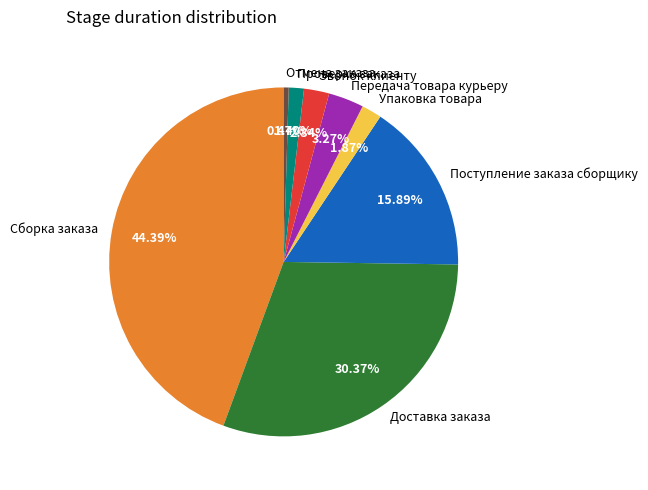

How many slices are in this pie chart?

8